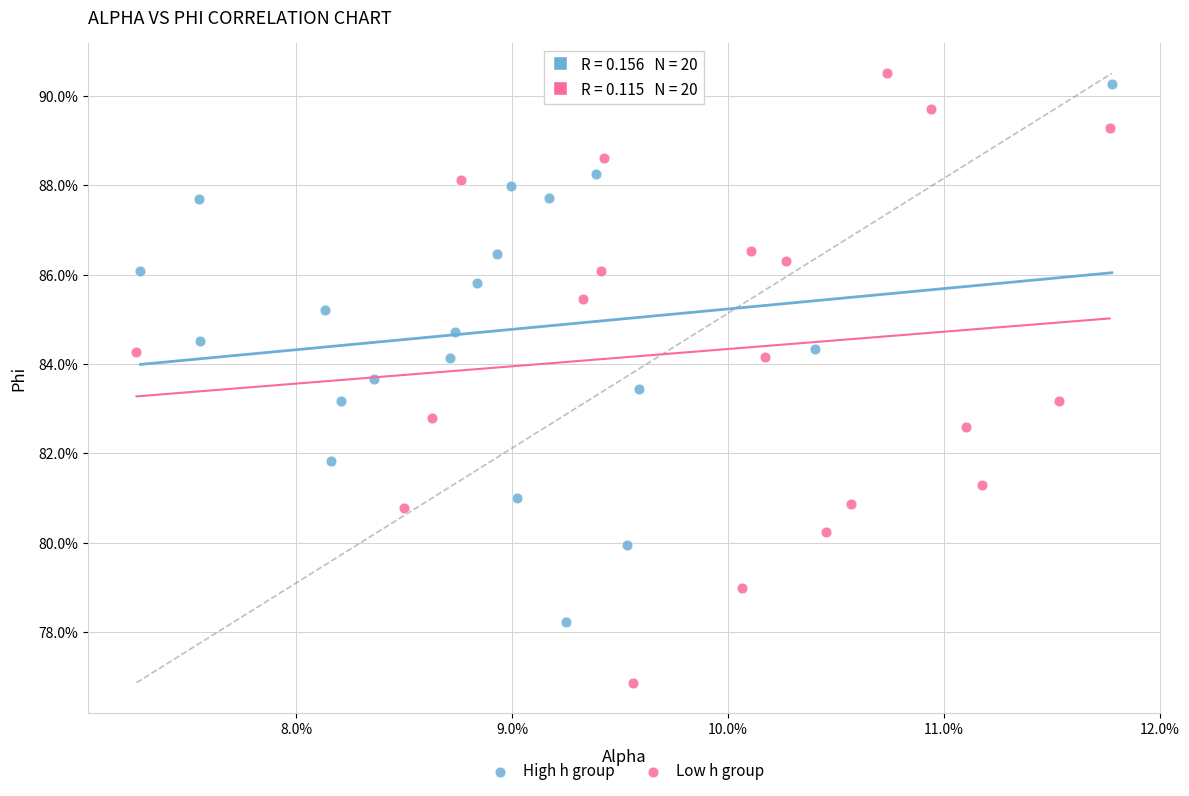

Which series reaches the minimum Y coordinate?

Low h group